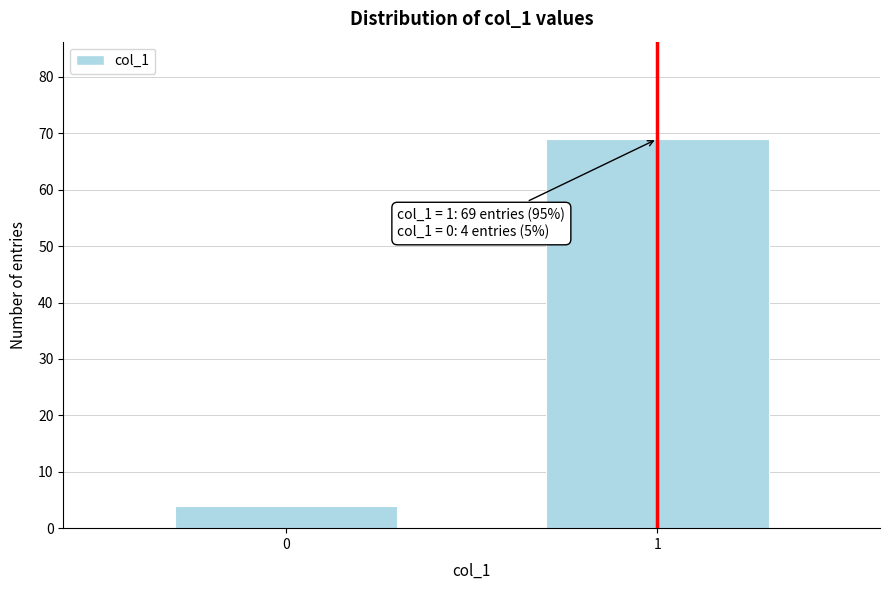

Reading right to left, extract all data points from this chart.

1=69	0=4